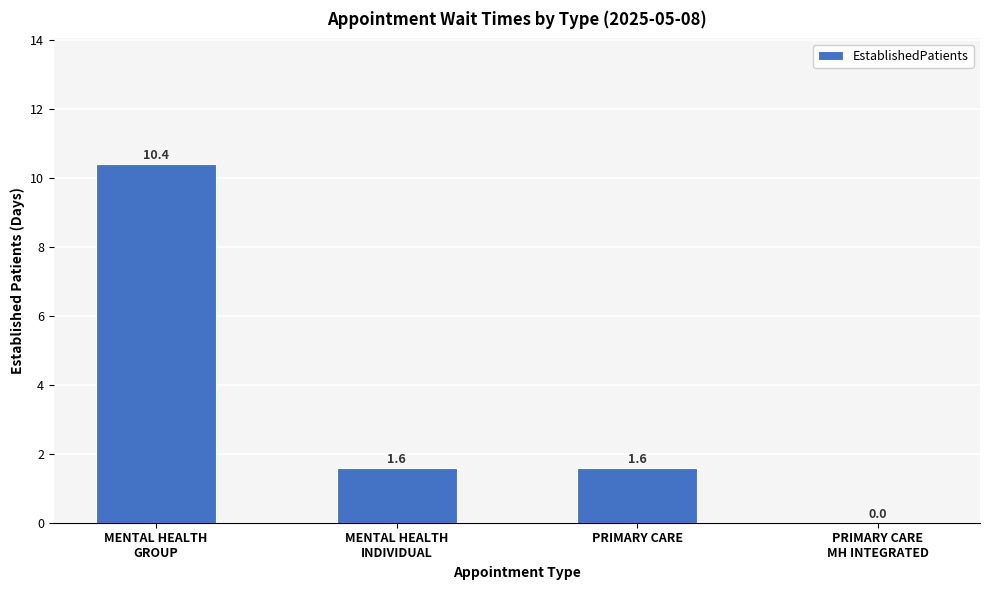

The chart shows a value of 2.5 at PRIMARY CARE. True or false?

False